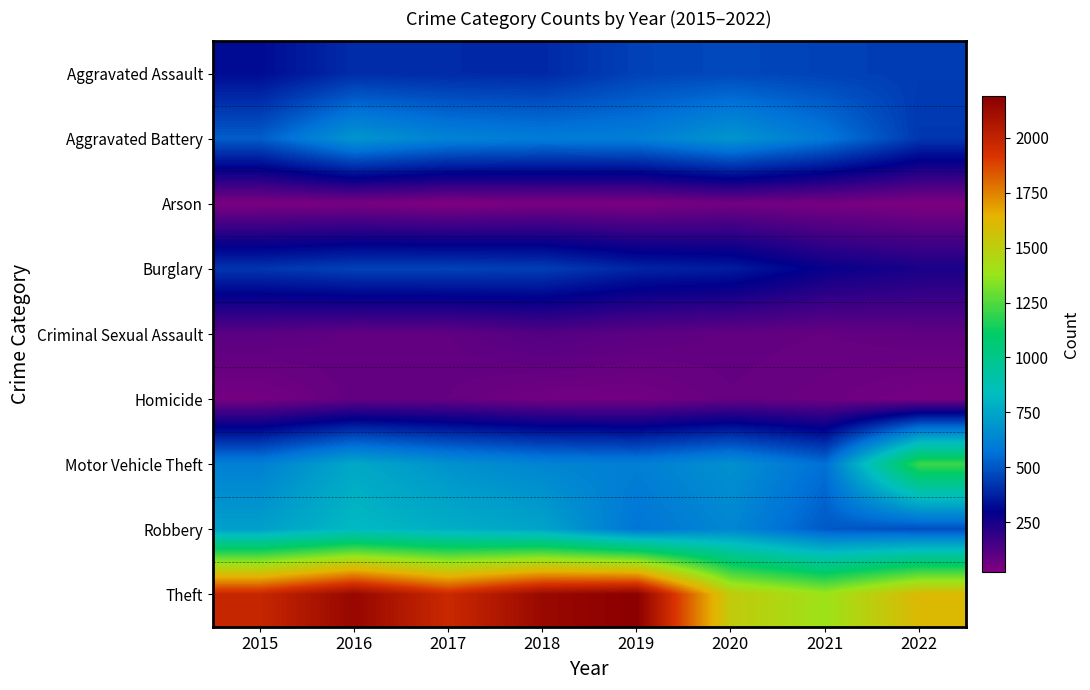

What is the difference between the second highest and second lowest values in the Robbery series?

274